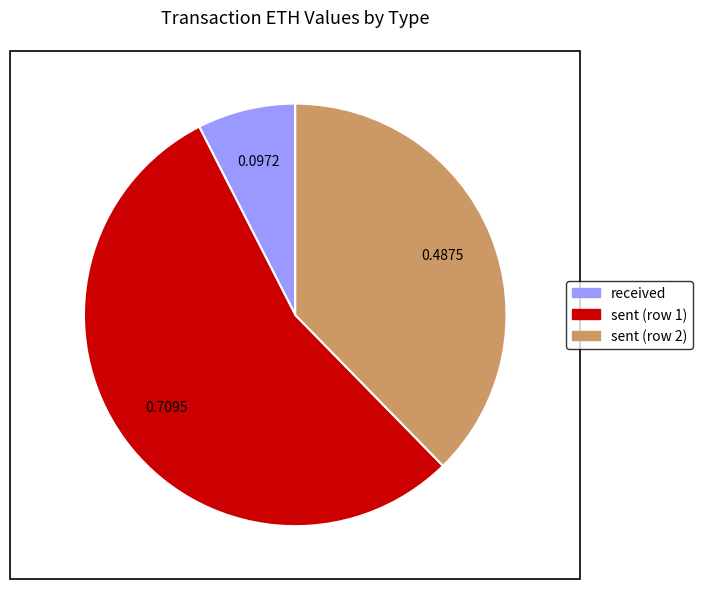

Which has a higher value, sent (row 1) or received?

sent (row 1)